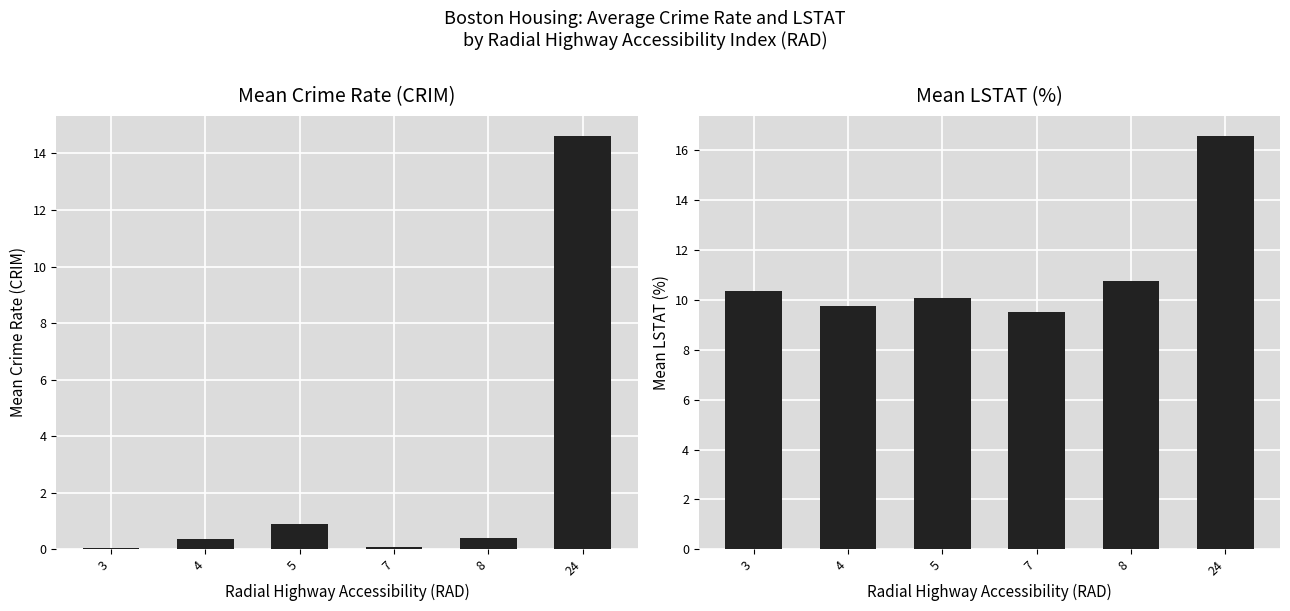

Between 3 and 24, which series saw the biggest shift?

Mean CRIM